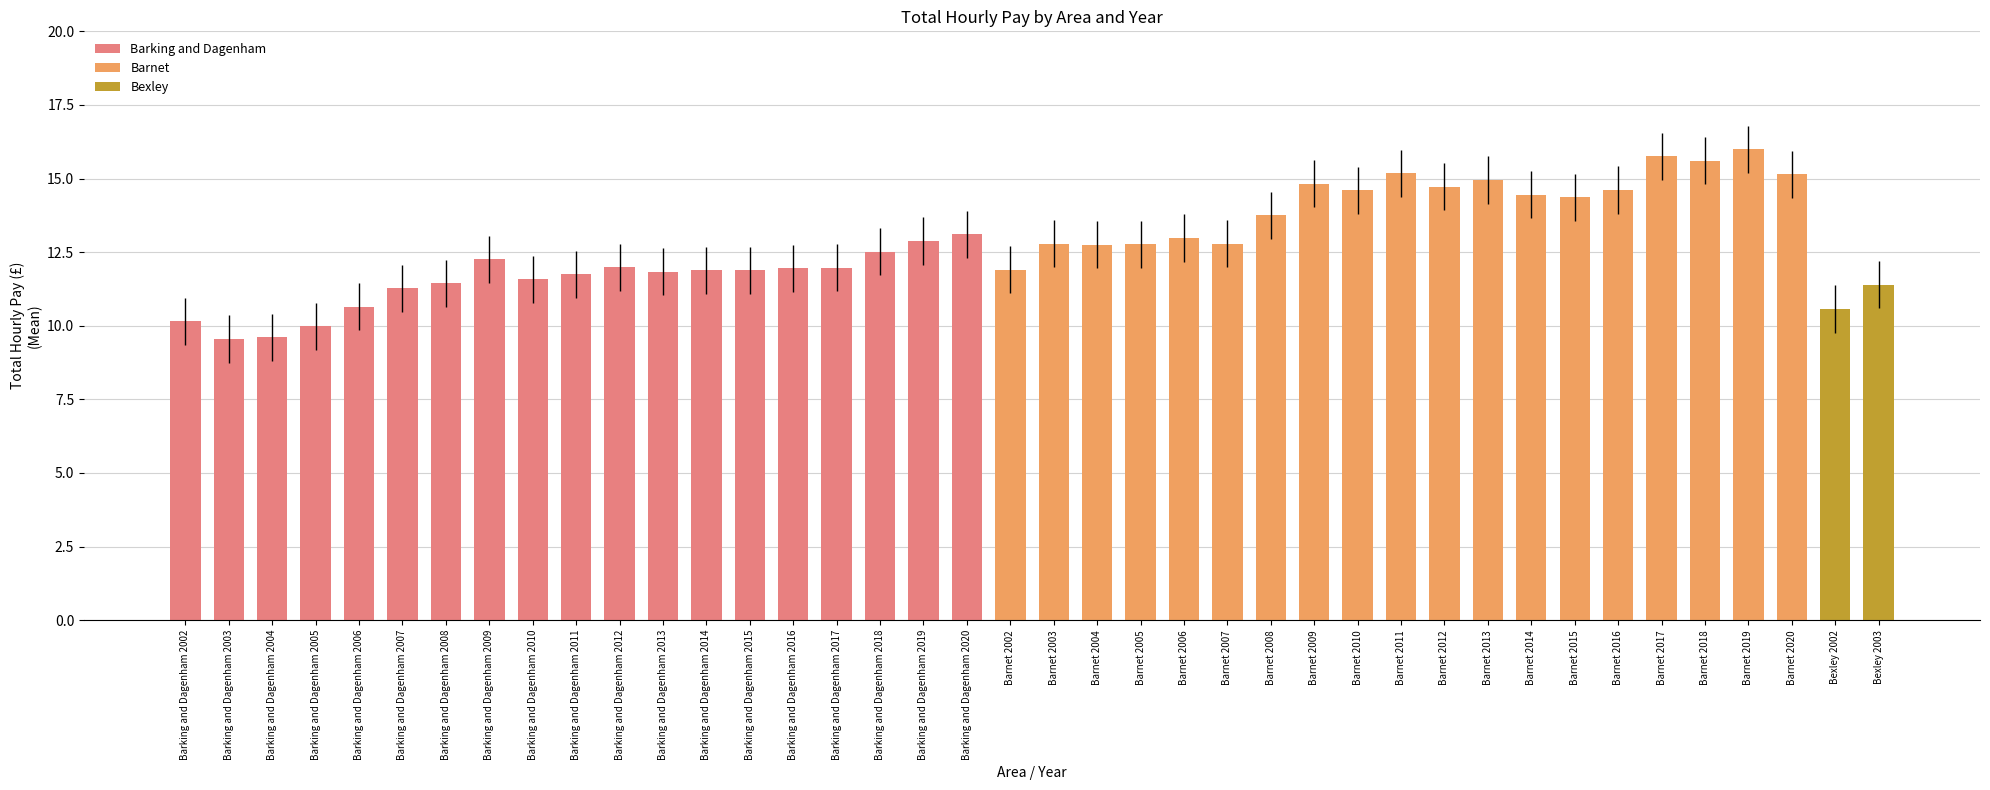

What is the label of the 30th bar from the left?

Barnet 2012